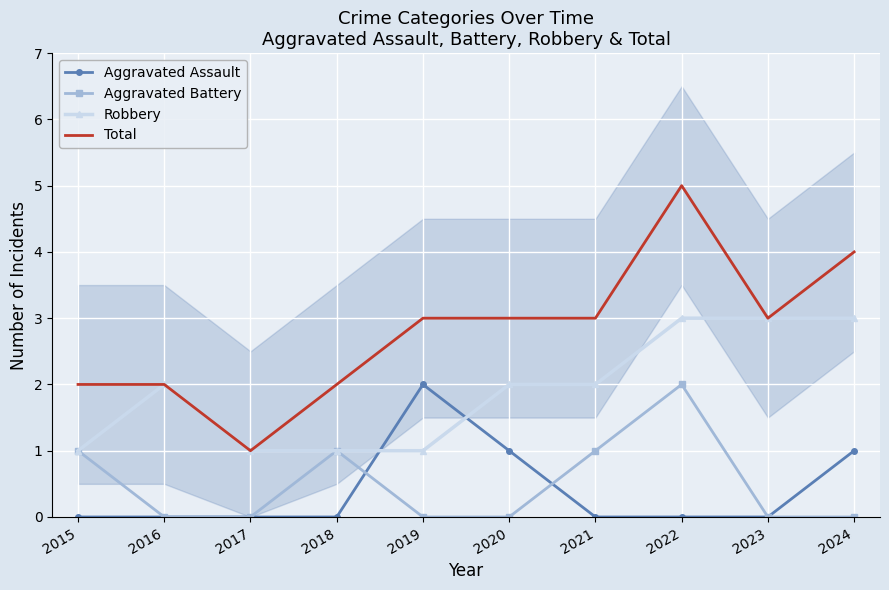

True or false: Aggravated Battery and Robbery cross at least once.

False